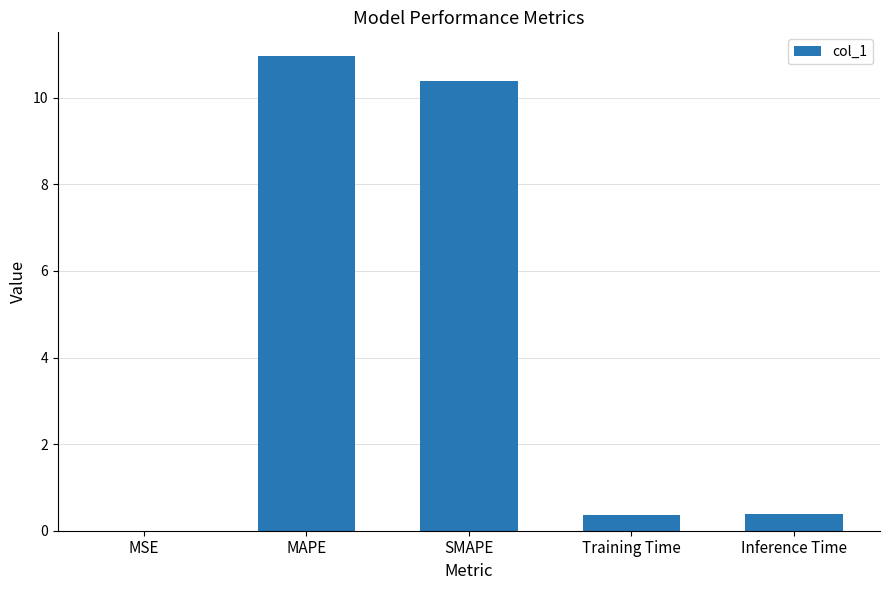

What is the change in value from MAPE to SMAPE?

-0.6